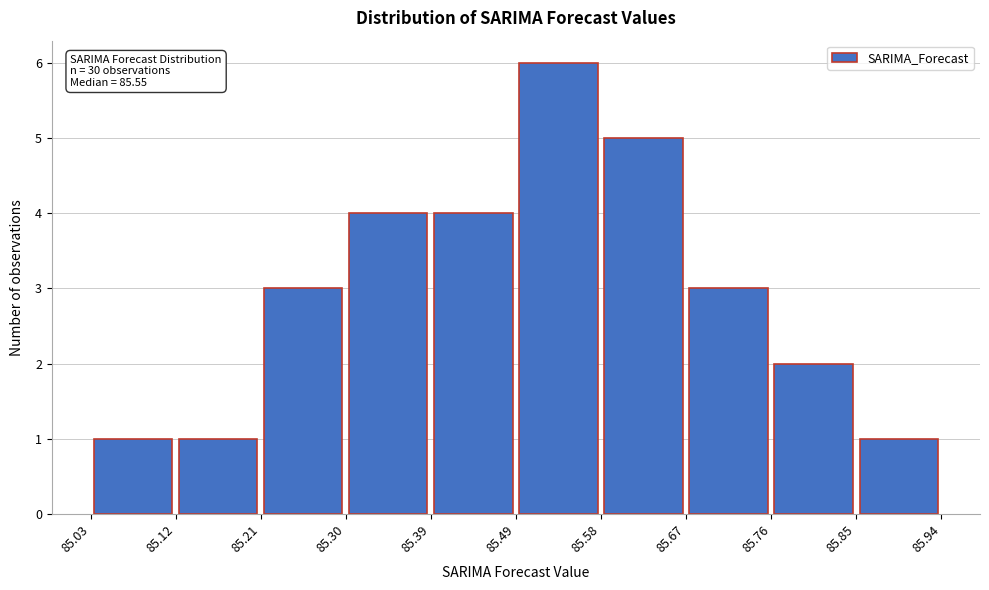

Which range on the x-axis has the tallest bar?

85.49 to 85.58